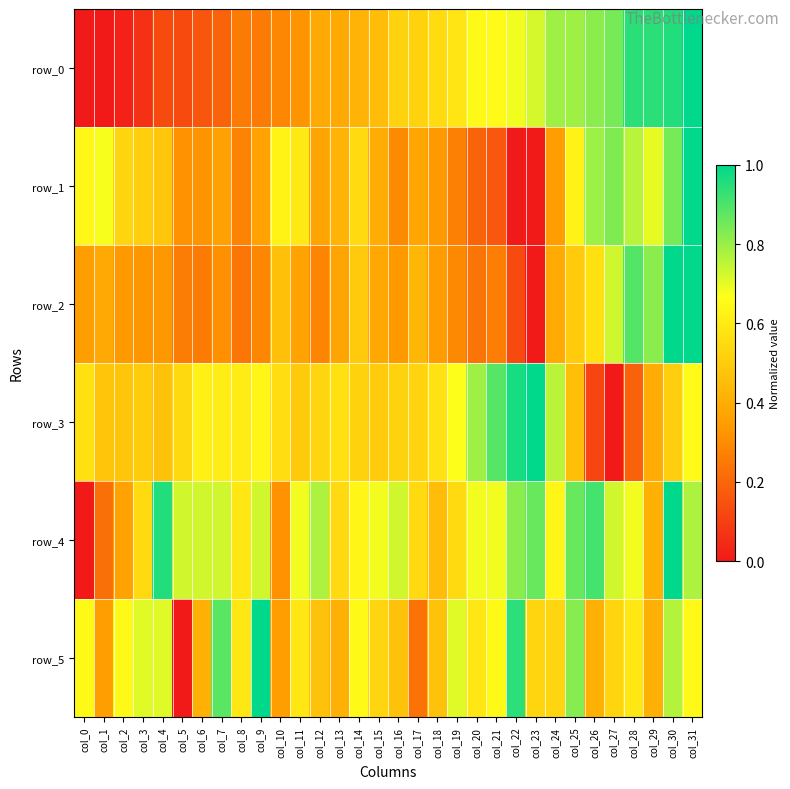

The value of row_3 at col_2 is 0.5. True or false?

True